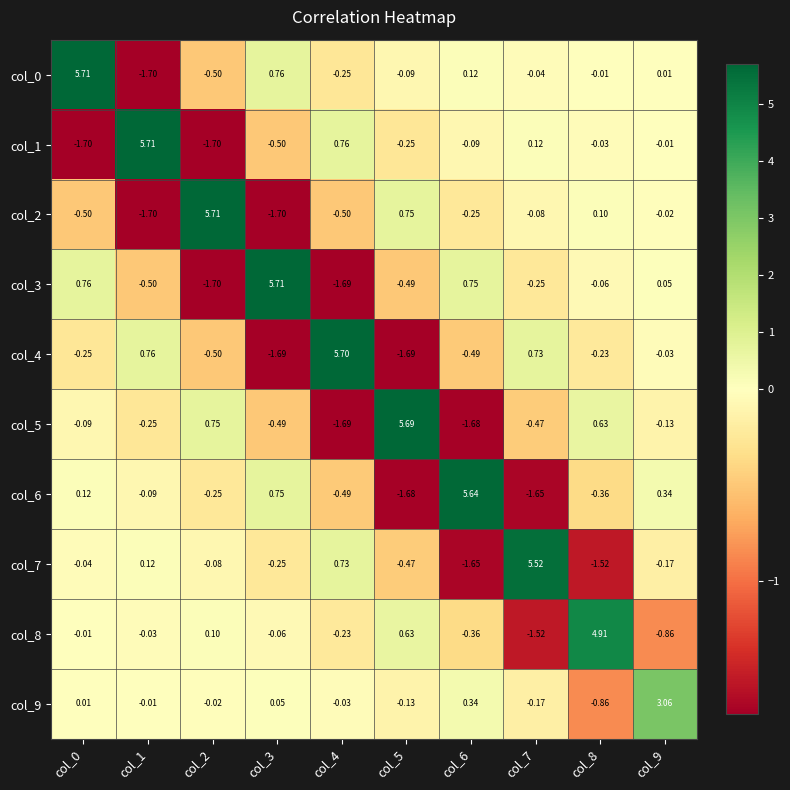

Is the value of col_9 at col_8 greater than the value of col_8 at col_2?

No